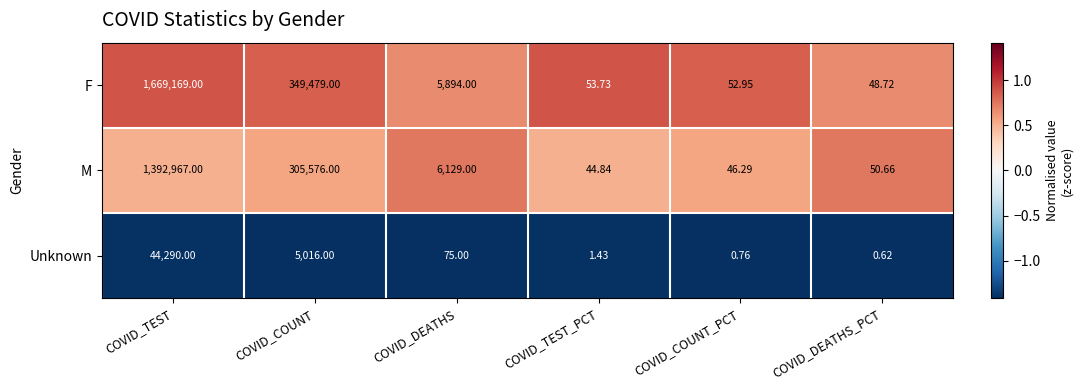

At how many categories does at least one series exceed 0?

6